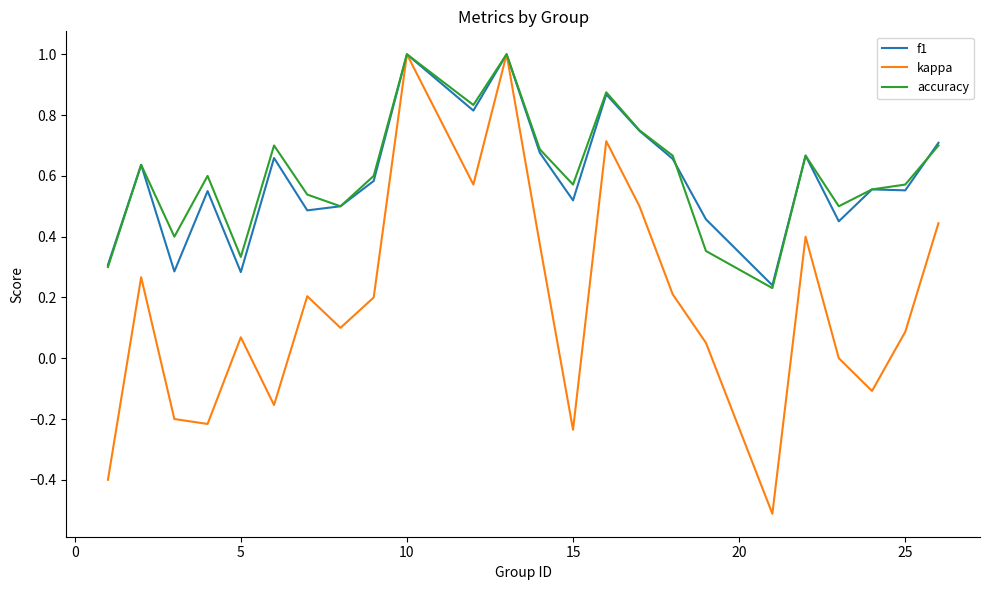

What is the smallest value displayed?

-0.5